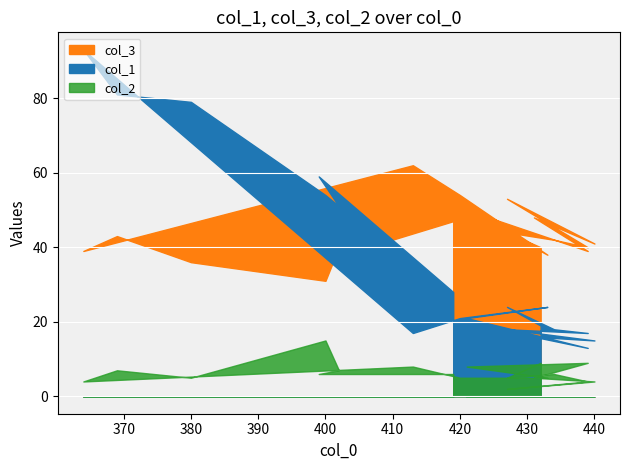

At how many categories does at least one series exceed 22?

19